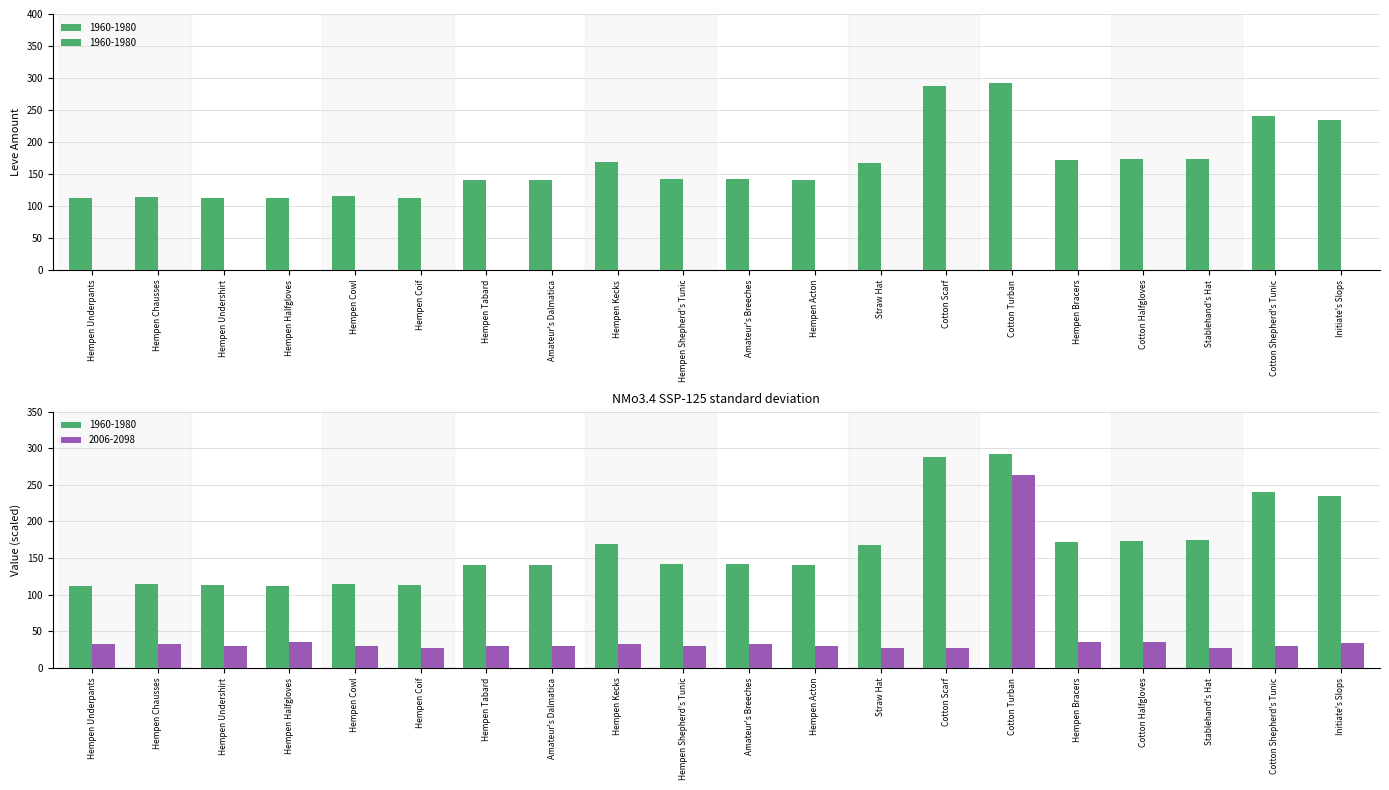

What is the label of the 17th bar from the right?

Hempen Halfgloves